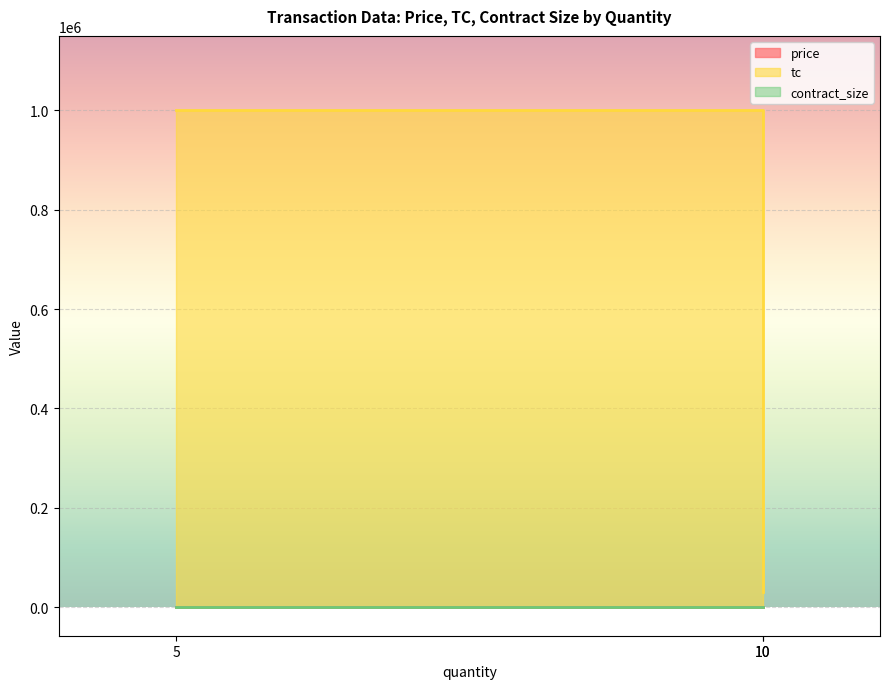

At which category is the sum across all series the highest?

5